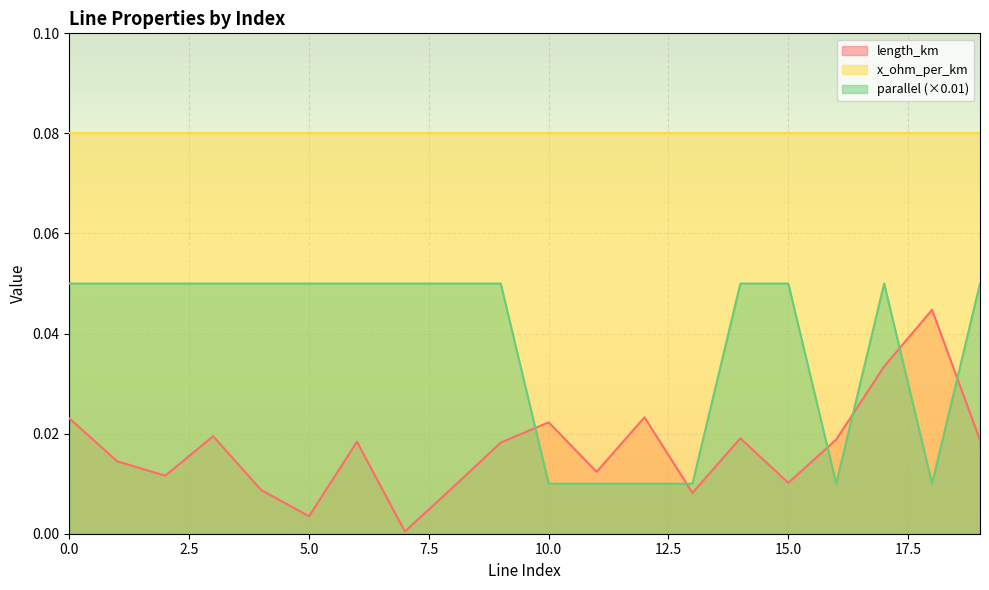

Is it true that parallel equals 0.1 at 7?

True